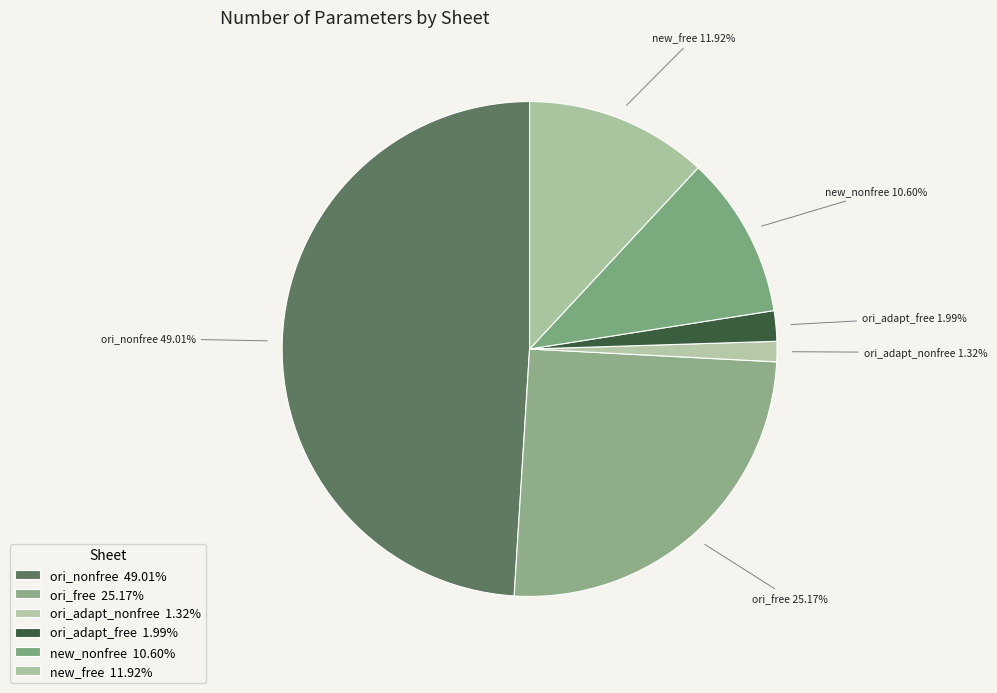

What is the change in value from ori_free to new_nonfree?

-22